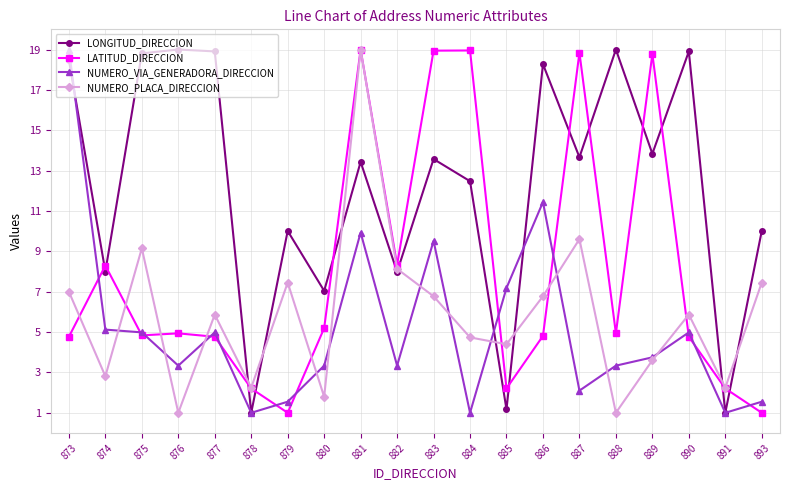

Where is the first local maximum for LATITUD_DIRECCION?

874